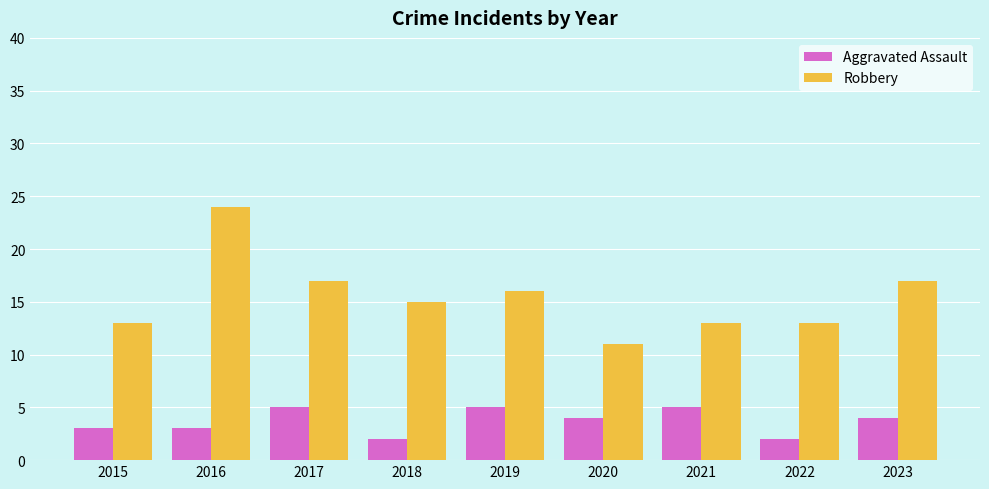

Reading left to right, transcribe all the data shown in this chart.

Aggravated Assault: 3	3	5	2	5	4	5	2	4
Robbery: 13	24	17	15	16	11	13	13	17